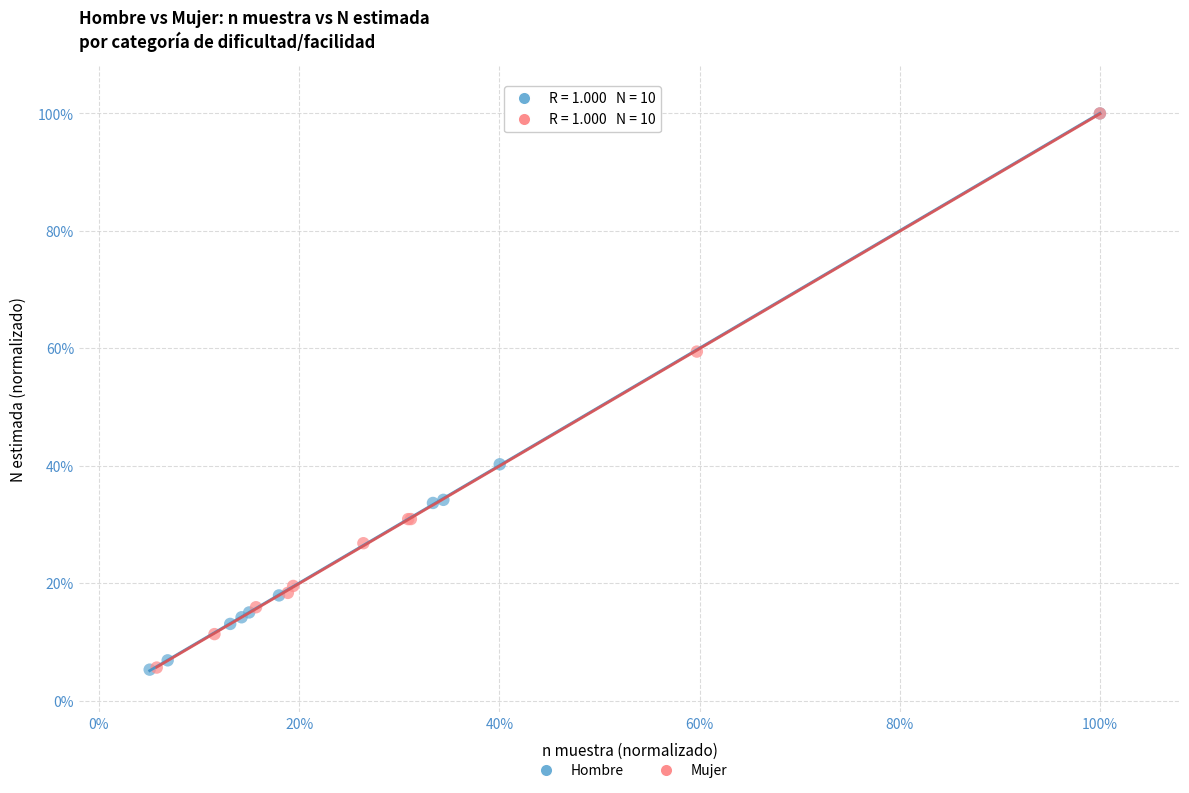

What are all the series names shown in the legend?

Hombre, Mujer